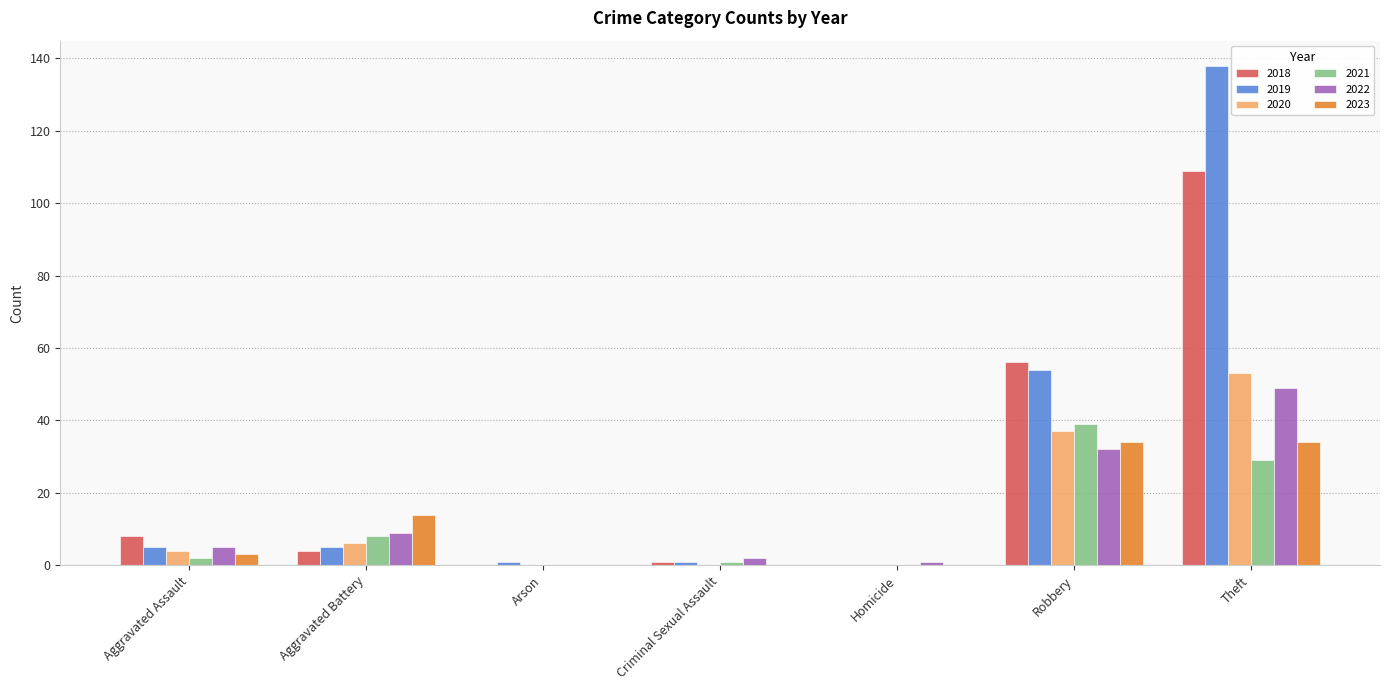

At which label does 2018 reach its peak?

Theft